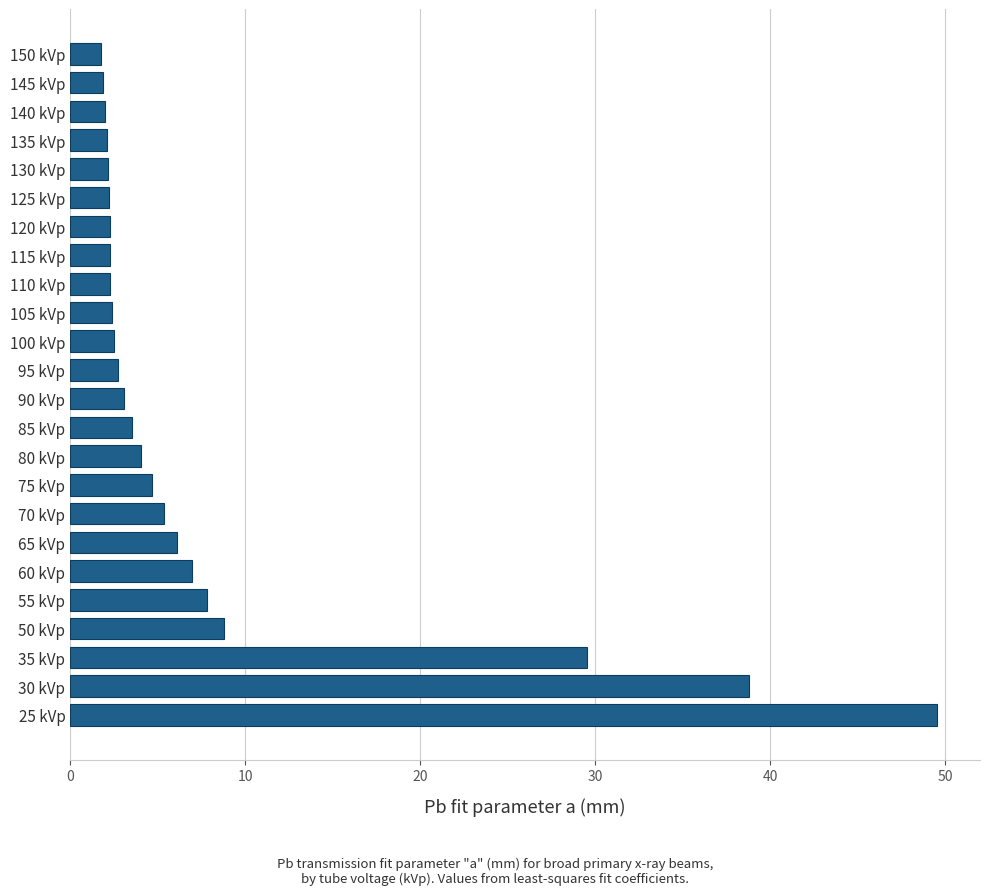

How many series are shown in this chart?

1